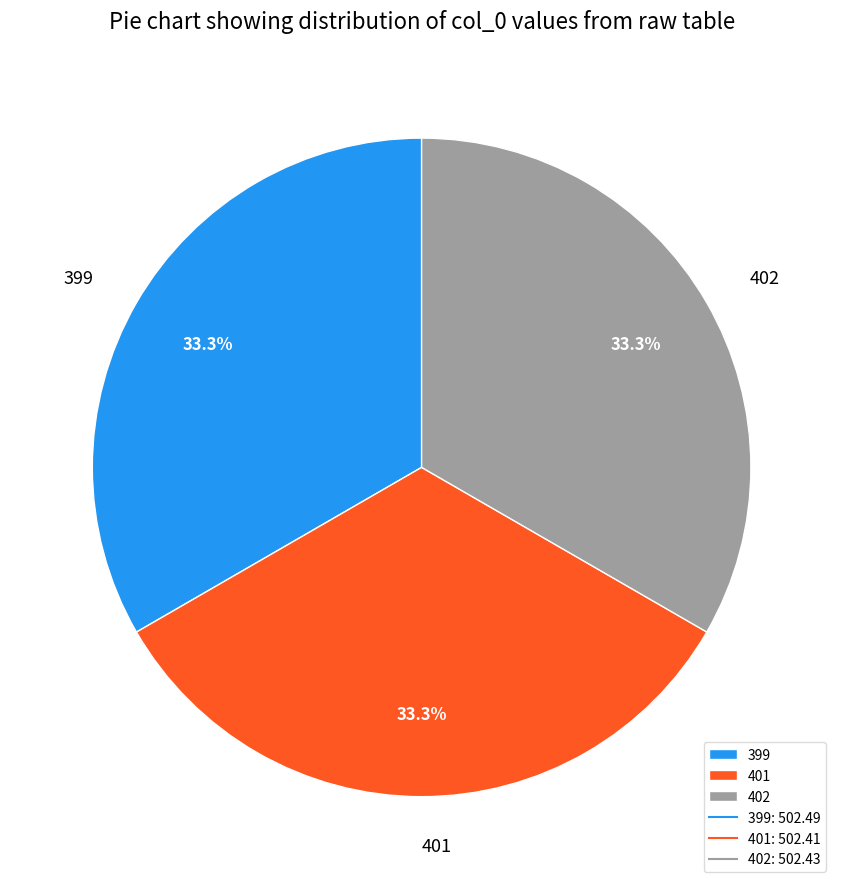

What percentage is the 402 slice, to the nearest percent?

33%